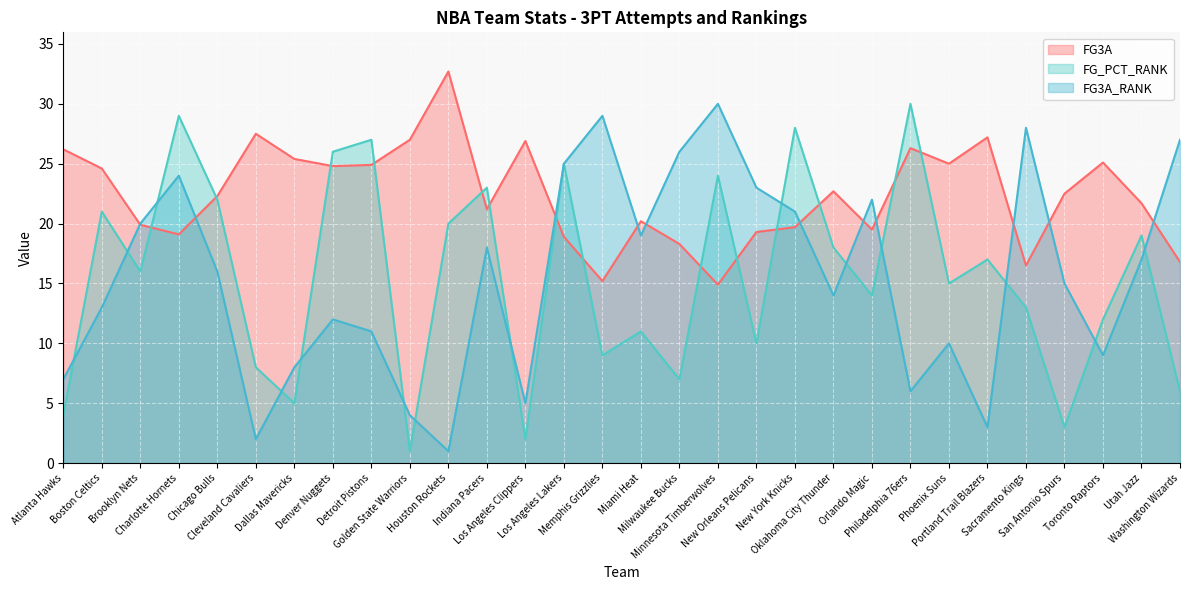

Is it true that FG3A_RANK equals 1.9 at Portland Trail Blazers?

False